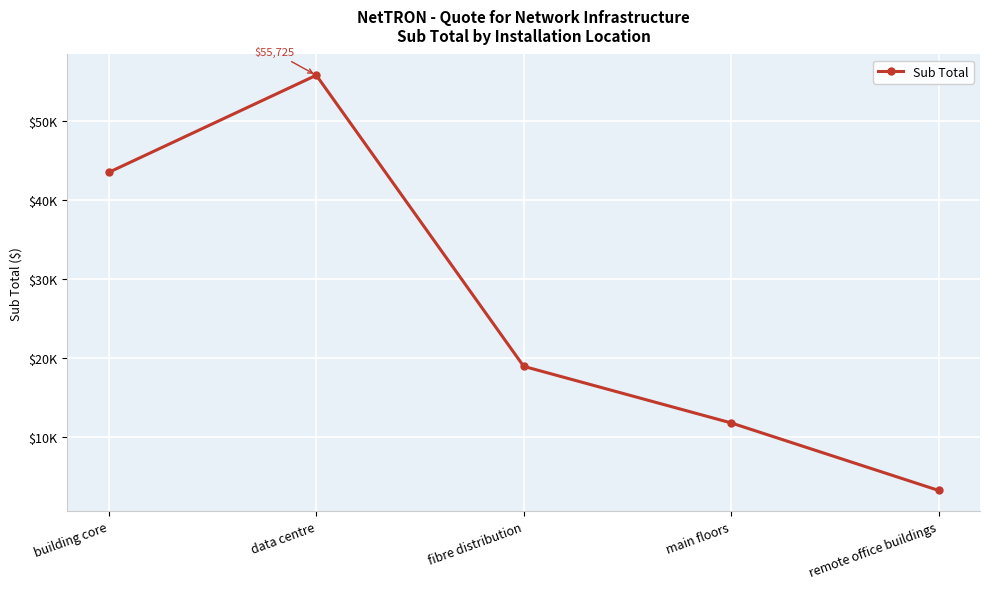

What is the label of the 2nd point from the left?

data centre